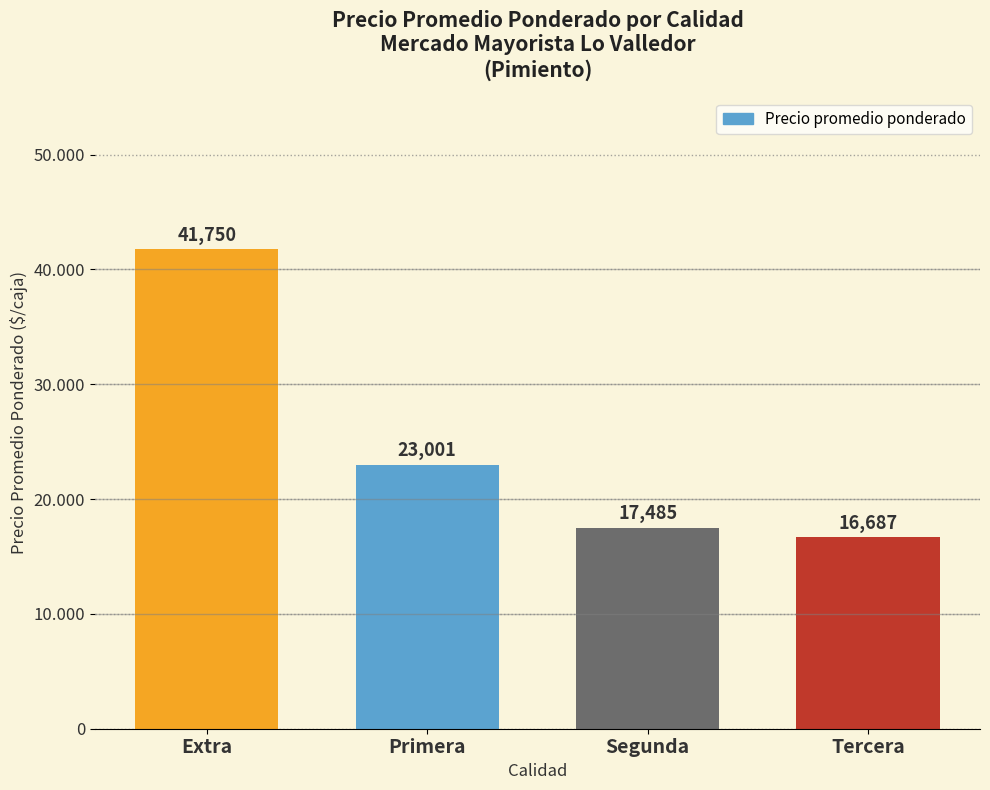

What position from the left is Segunda?

3